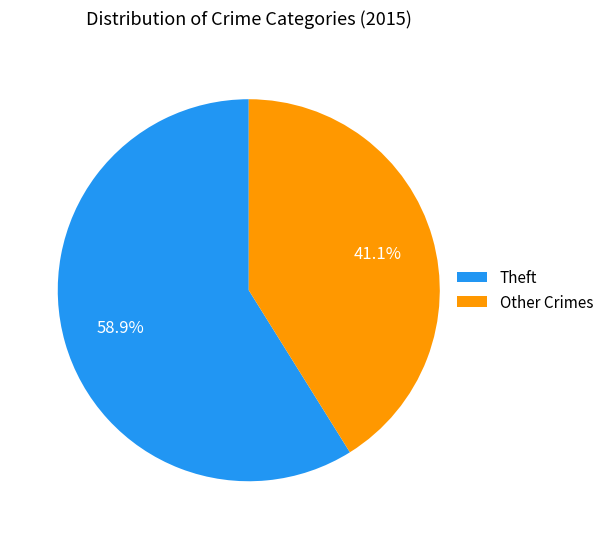

How many segments does this pie chart have?

2